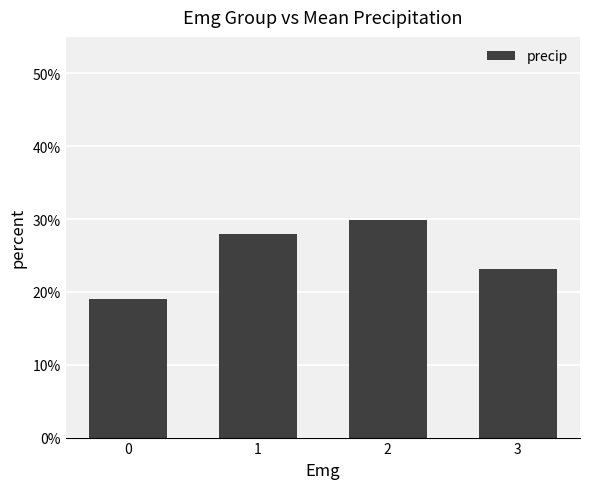

Are the bars horizontal?

No